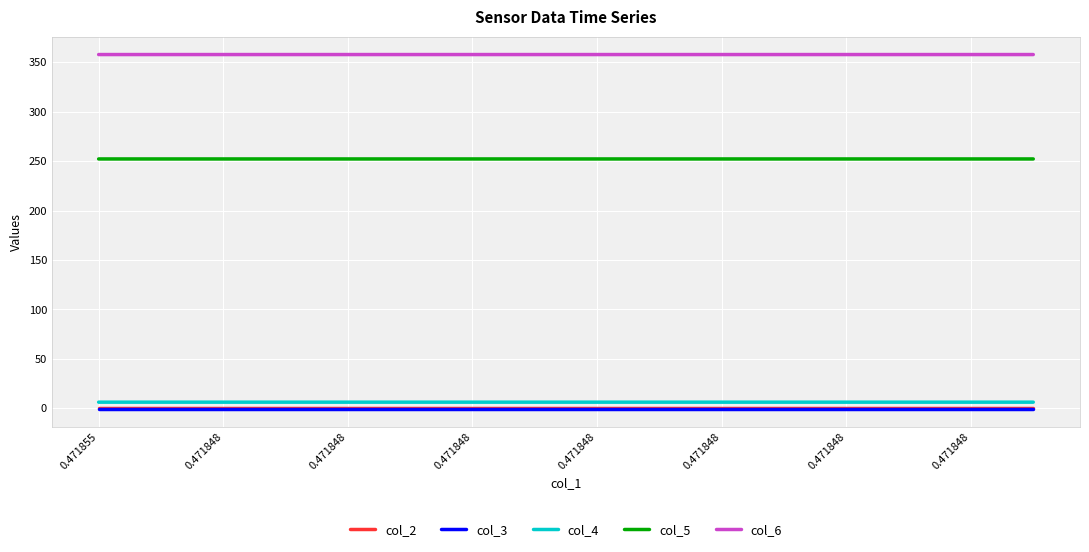

How many lines are shown in the chart?

5